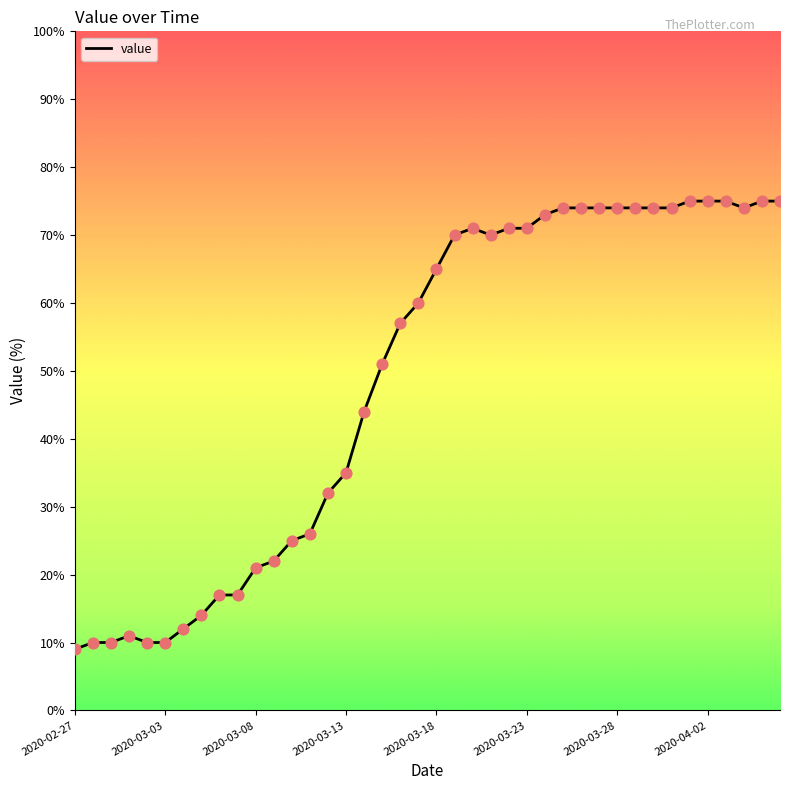

What is the difference between the maximum and minimum values?

66